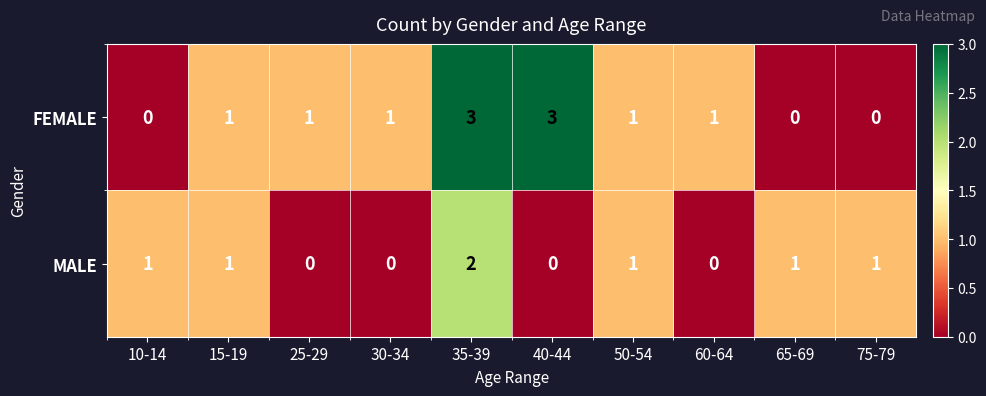

How many MALE values are between 0 and 1?

9